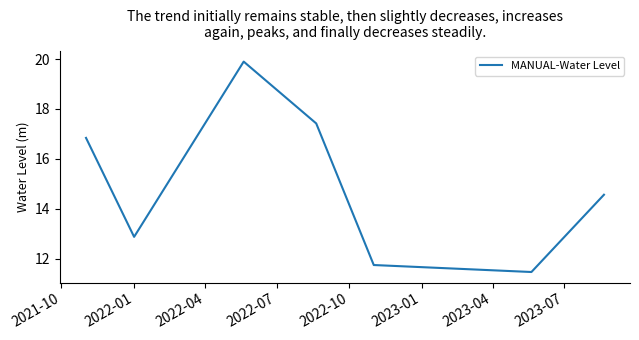

What is the difference between the maximum and minimum values?

8.4